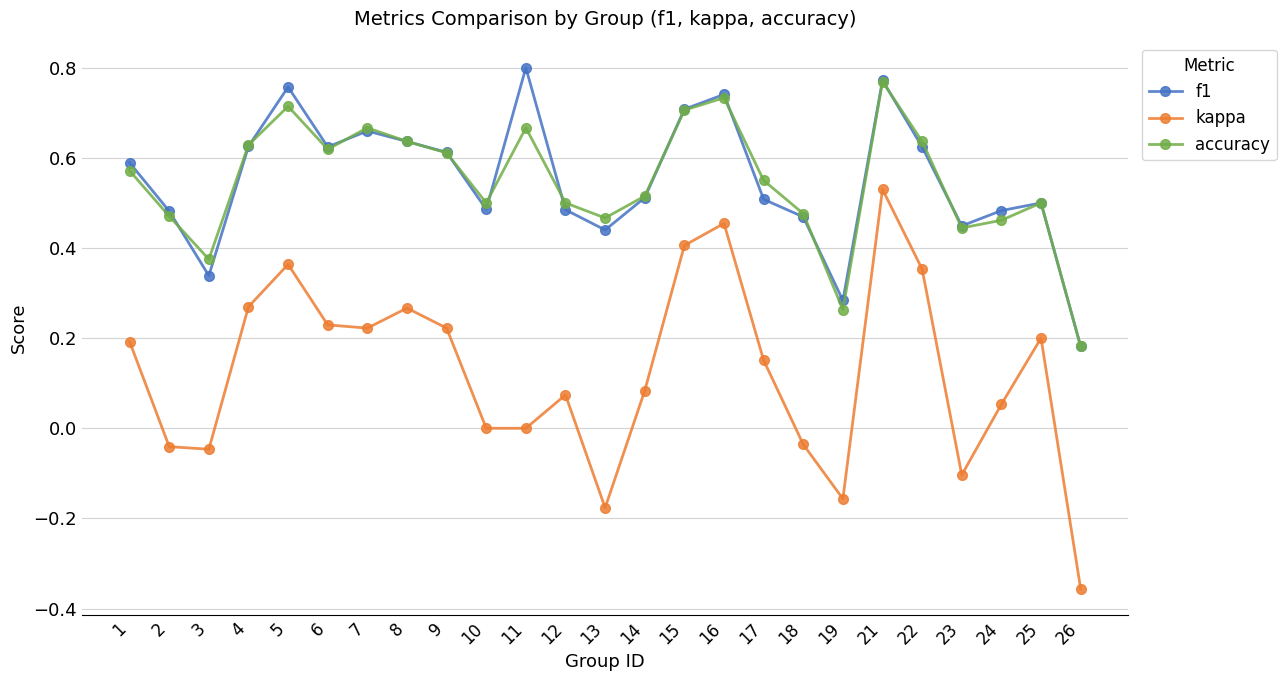

Does the chart have visible grid lines?

Yes